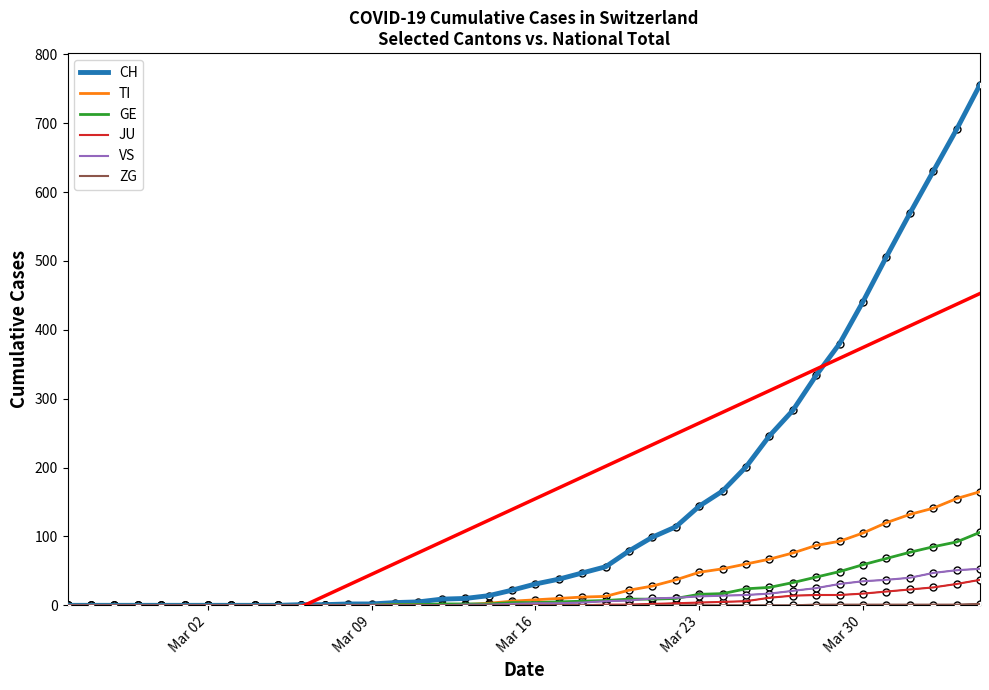

How many data points in VS are above 3?

18